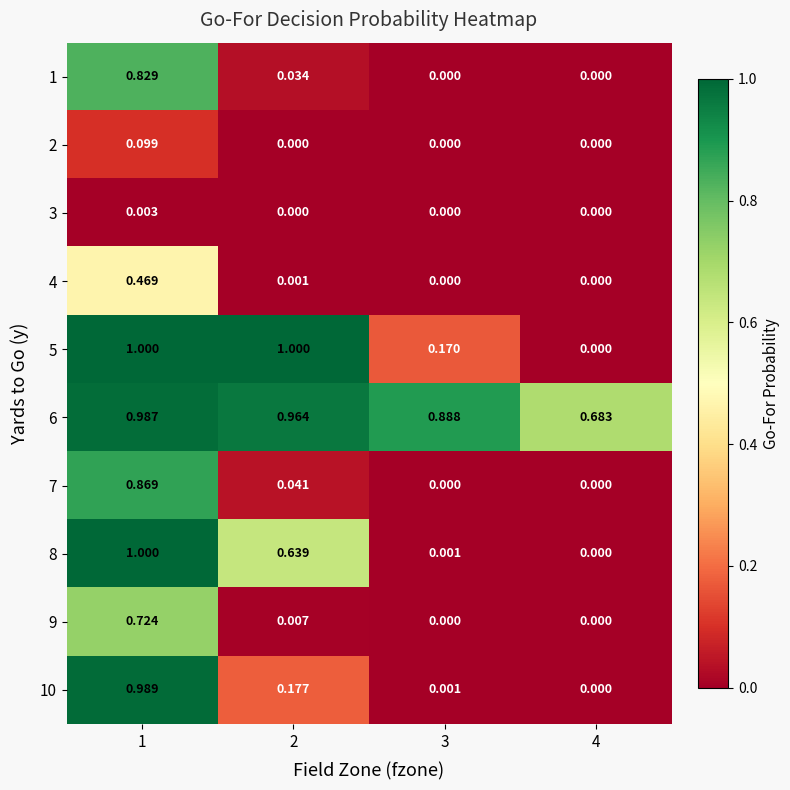

Is the value of 9 at 3 greater than the value of 8 at 3?

No